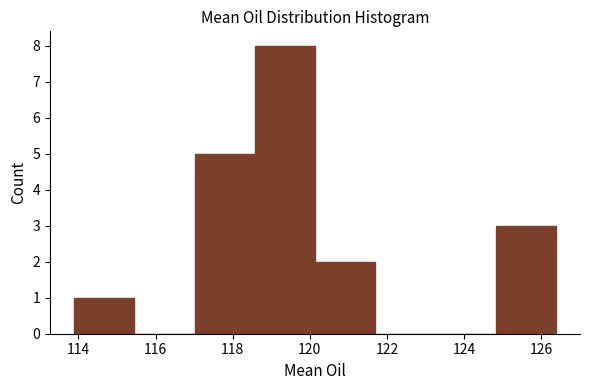

Which range on the x-axis has the tallest bar?

118.6 to 120.2